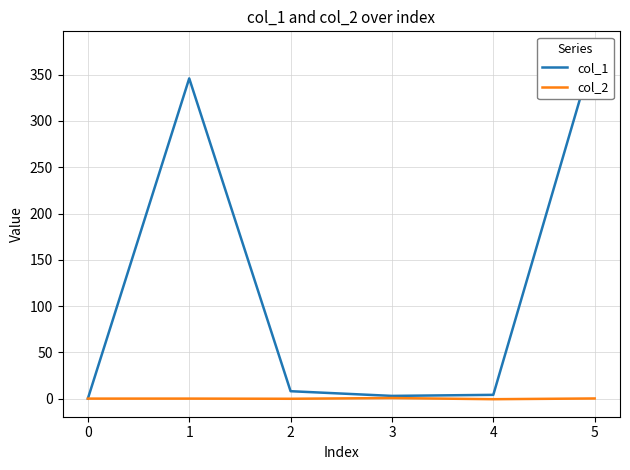

True or false: col_2 has a value of 0.0 at 0.

True